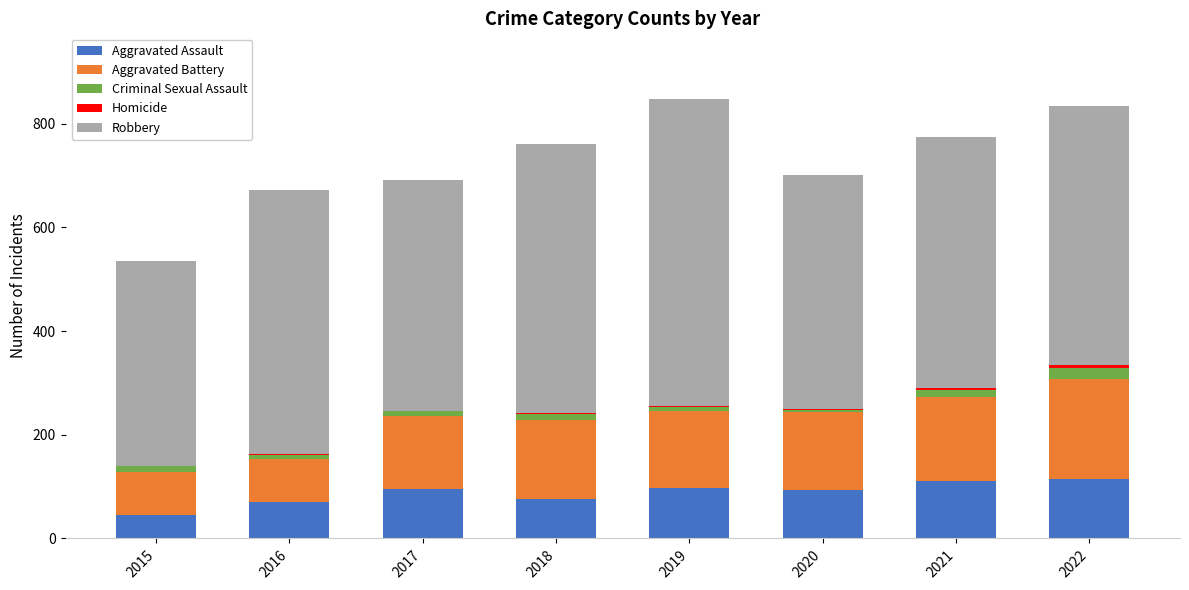

The Aggravated Assault series shows 128 at 2017. True or false?

False